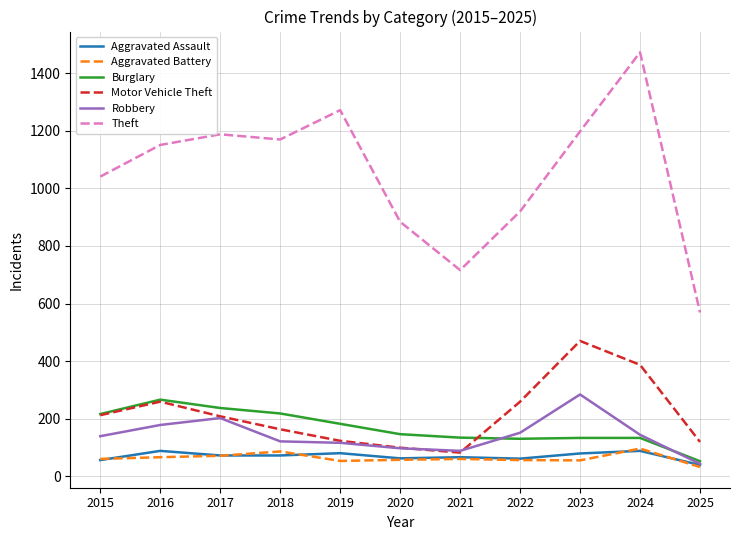

What is the approximate value of Robbery at 2025?

43